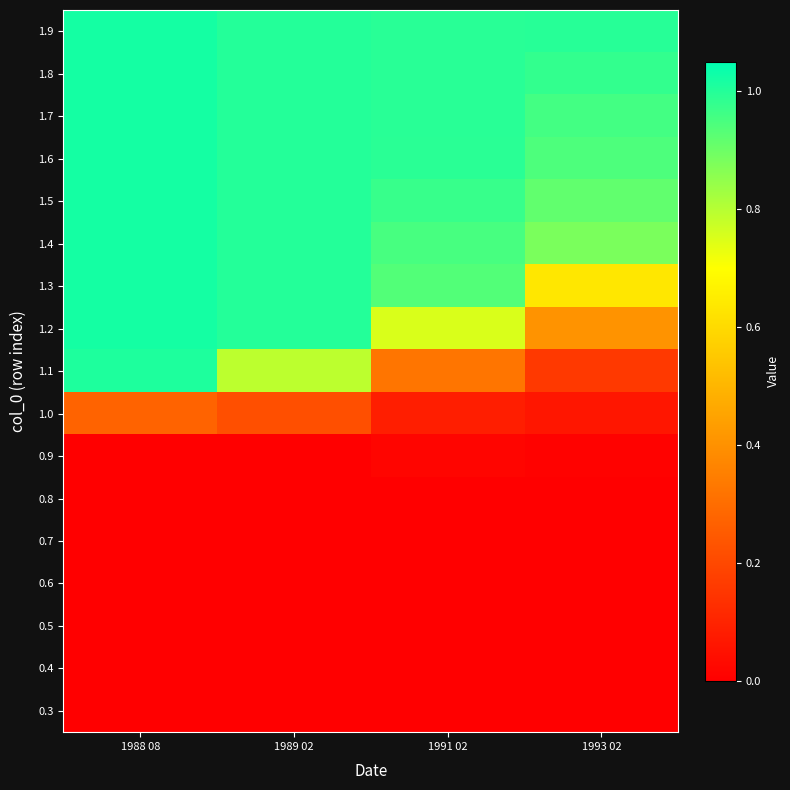

Reading right to left, extract all data points from this chart.

0.3: 1993 02=0.0	1991 02=0.0	1989 02=0.0	1988 08=0.0
0.4: 1993 02=0.0	1991 02=0.0	1989 02=0.0	1988 08=0.0
0.5: 1993 02=0.0	1991 02=0.0	1989 02=0.0	1988 08=0.0
0.6: 1993 02=0.0	1991 02=0.0	1989 02=0.0	1988 08=0.0
0.7: 1993 02=0.0	1991 02=0.0	1989 02=0.0	1988 08=0.0
0.8: 1993 02=0.0	1991 02=0.0	1989 02=0.0	1988 08=0.0
0.9: 1993 02=0.0	1991 02=0.0	1989 02=0.0	1988 08=0.0
1.0: 1993 02=0.1	1991 02=0.1	1989 02=0.2	1988 08=0.3
1.1: 1993 02=0.2	1991 02=0.3	1989 02=0.8	1988 08=1.0
1.2: 1993 02=0.4	1991 02=0.8	1989 02=1.0	1988 08=1.0
1.3: 1993 02=0.6	1991 02=0.9	1989 02=1.0	1988 08=1.0
1.4: 1993 02=0.9	1991 02=1.0	1989 02=1.0	1988 08=1.0
1.5: 1993 02=0.9	1991 02=1.0	1989 02=1.0	1988 08=1.0
1.6: 1993 02=0.9	1991 02=1.0	1989 02=1.0	1988 08=1.0
1.7: 1993 02=1.0	1991 02=1.0	1989 02=1.0	1988 08=1.0
1.8: 1993 02=1.0	1991 02=1.0	1989 02=1.0	1988 08=1.0
1.9: 1993 02=1.0	1991 02=1.0	1989 02=1.0	1988 08=1.0